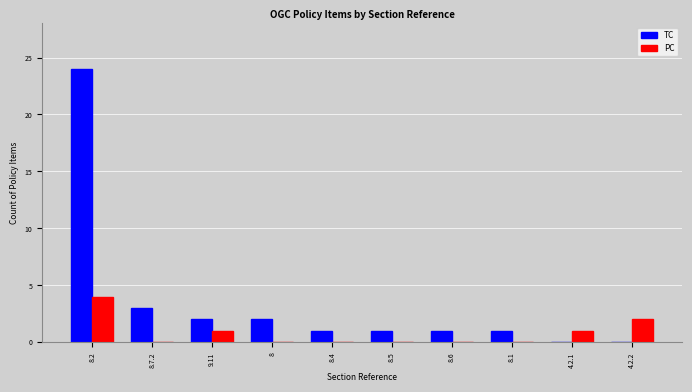

At which label does TC reach its peak?

8.2